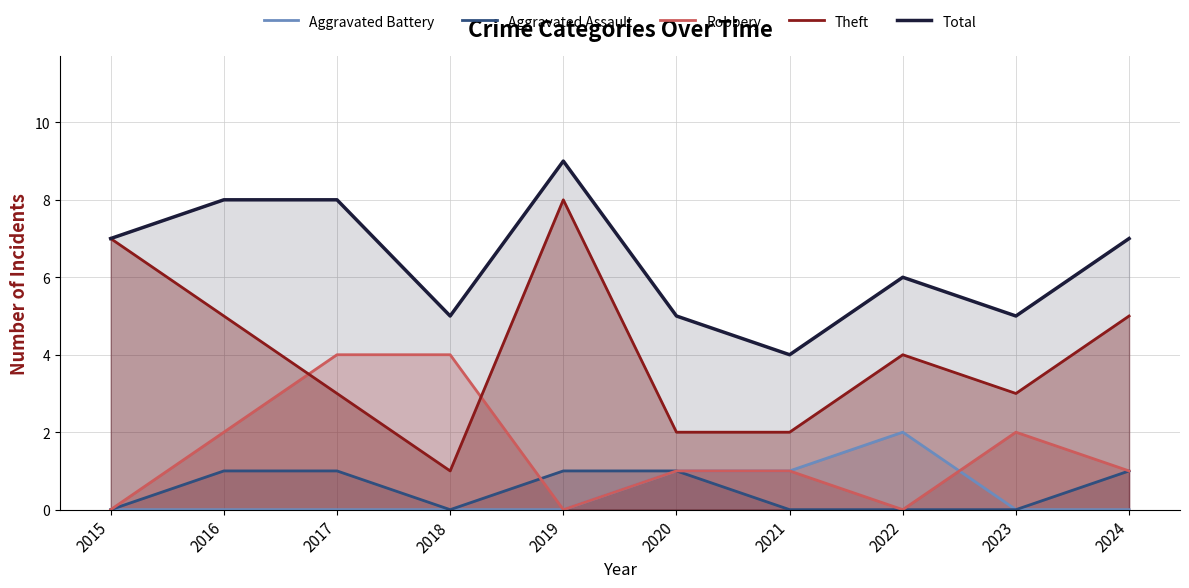

True or false: Theft and Aggravated Assault intersect in this chart.

False